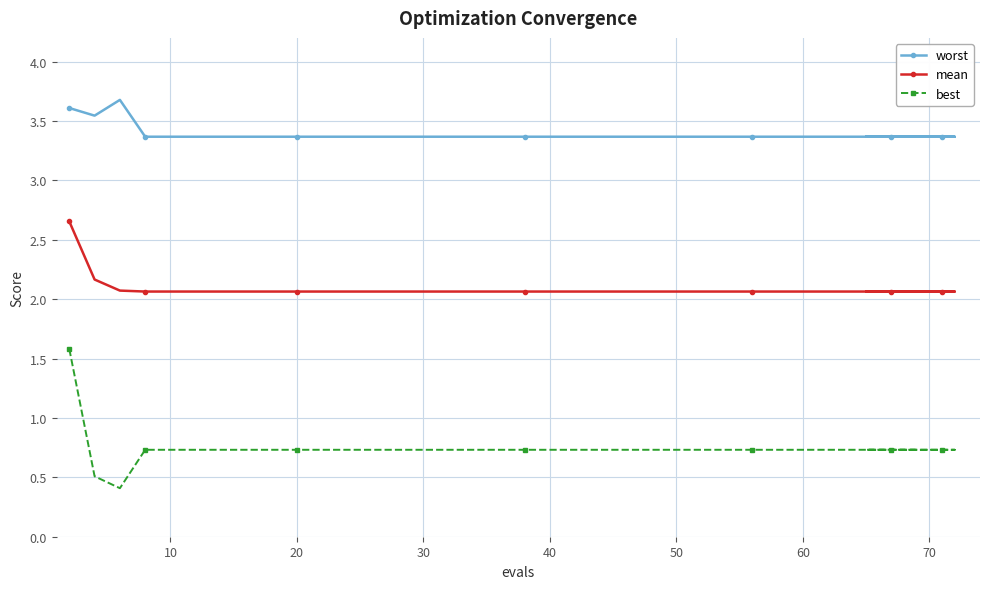

What is the average value of the best series?

0.7